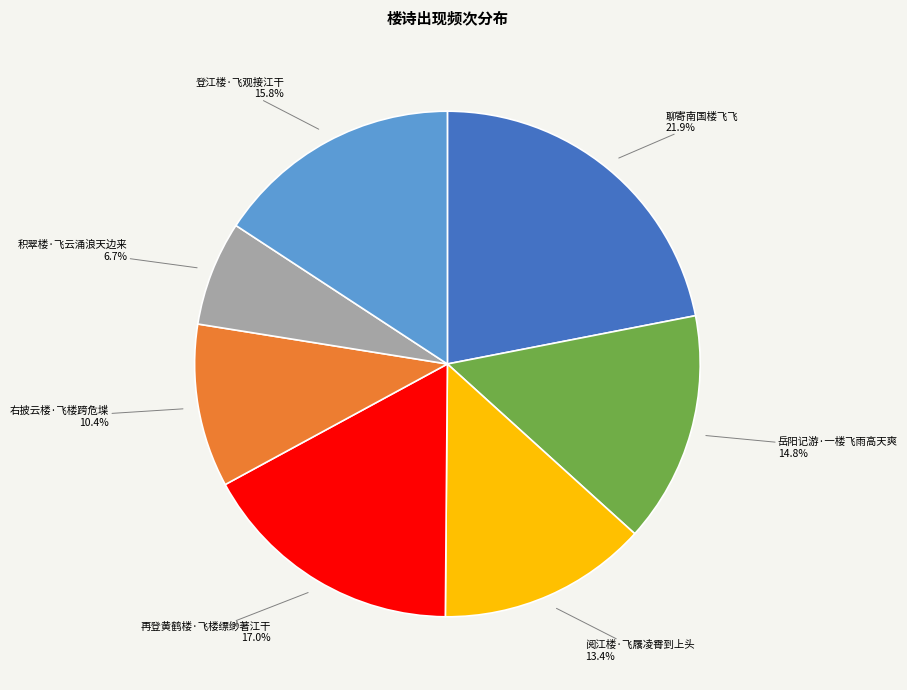

True or false: 再登黄鹤楼·飞楼缥缈著江干 accounts for 17% of the total.

True